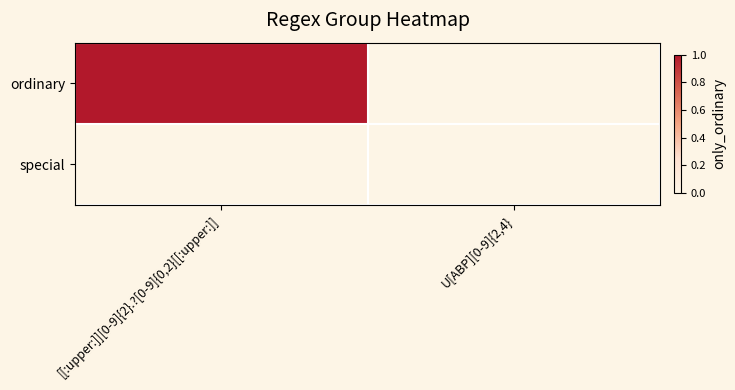

Rank the series by their average value, from lowest to highest.

special, ordinary